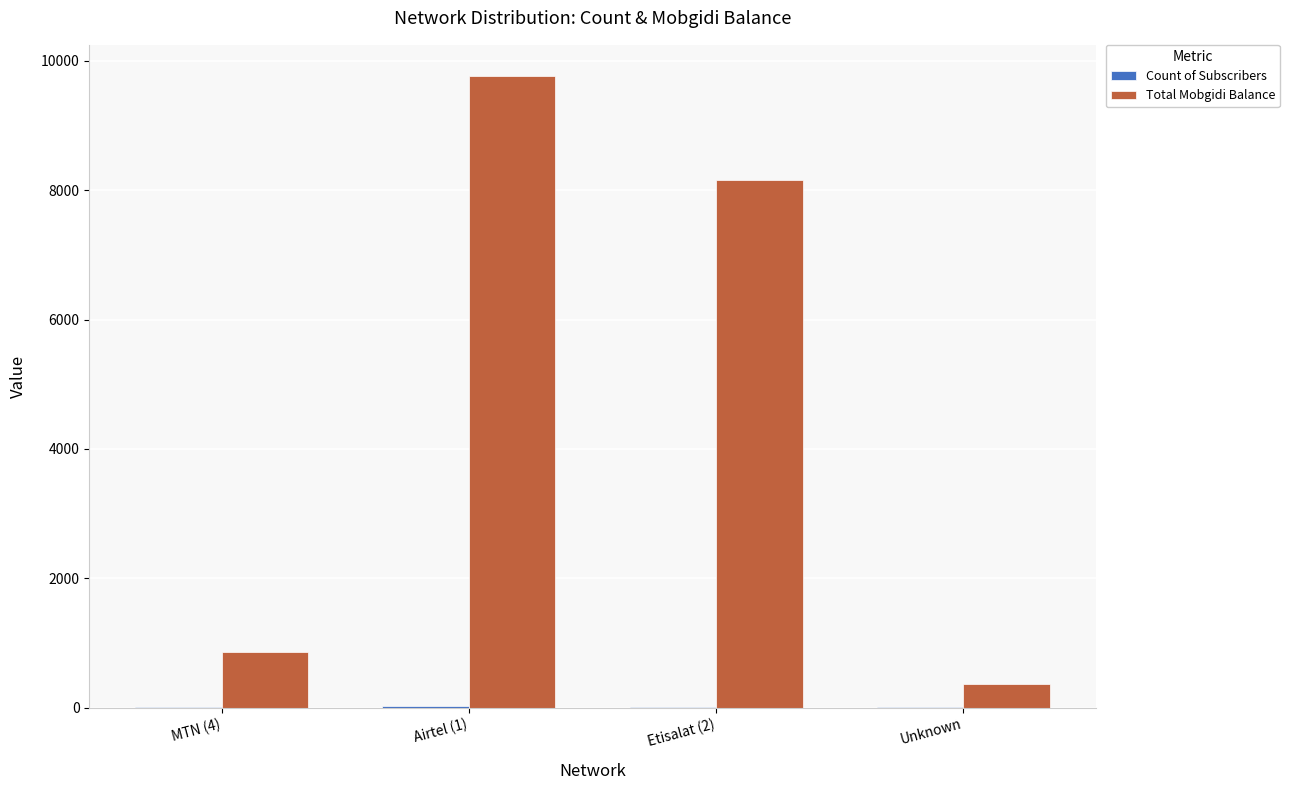

Between MTN (4) and Etisalat (2), which series saw the biggest shift?

Total Mobgidi Balance